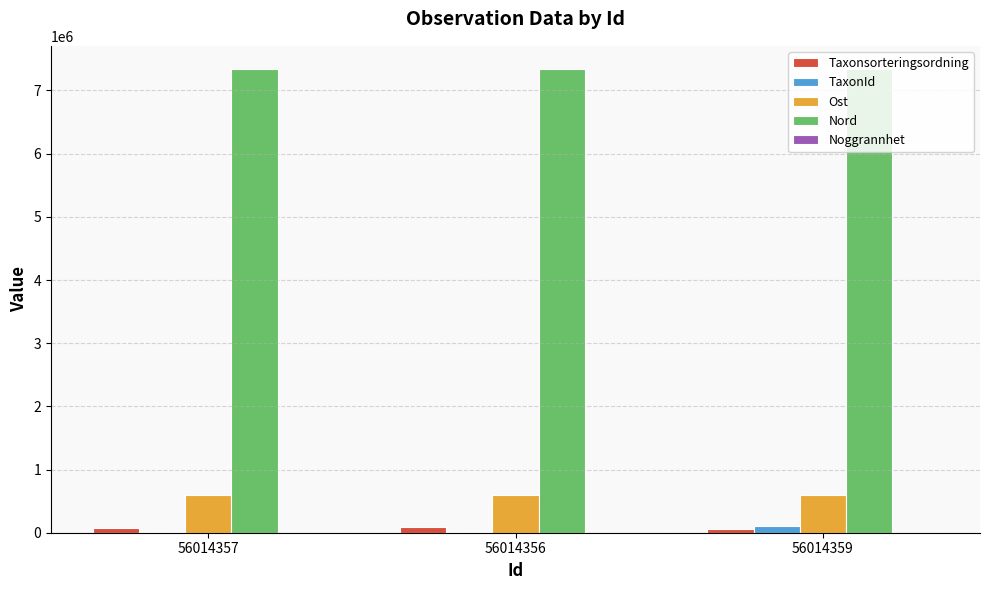

Is the value of Ost at 56014356 greater than the value of TaxonId at 56014356?

Yes